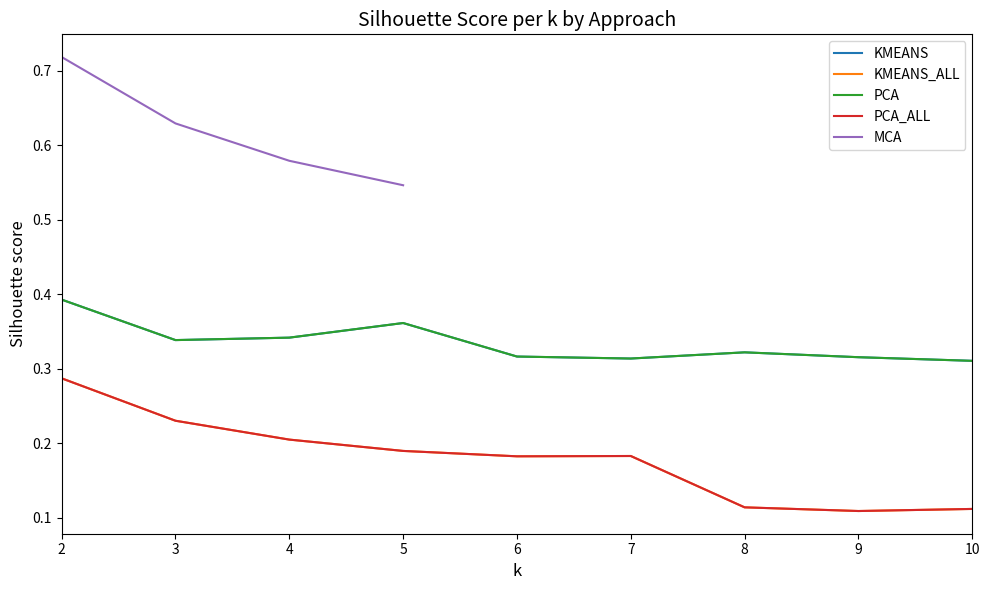

Between 4 and 8, which series saw the biggest shift?

KMEANS_ALL